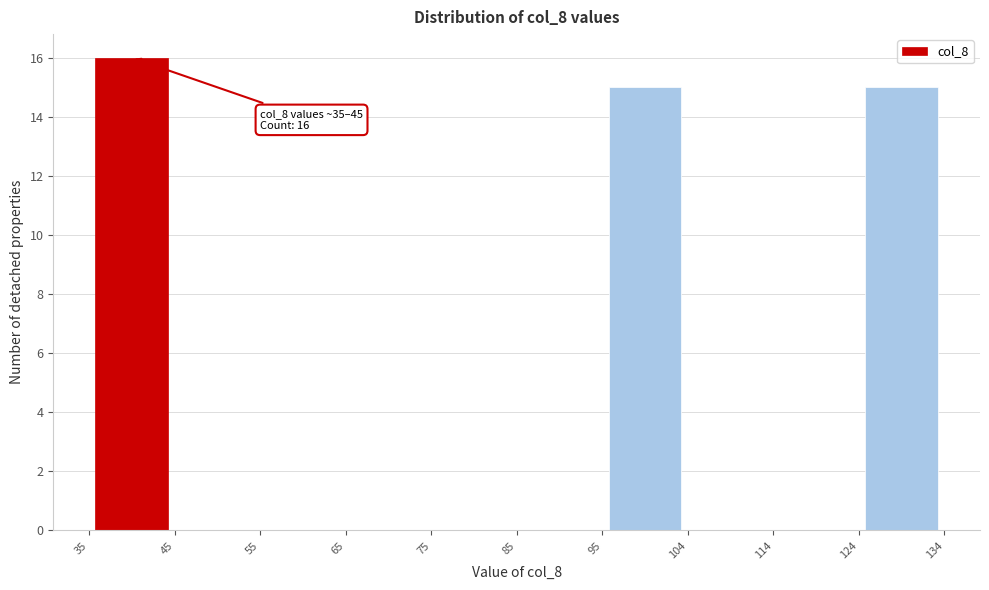

Which range on the x-axis has the tallest bar?

35 to 45